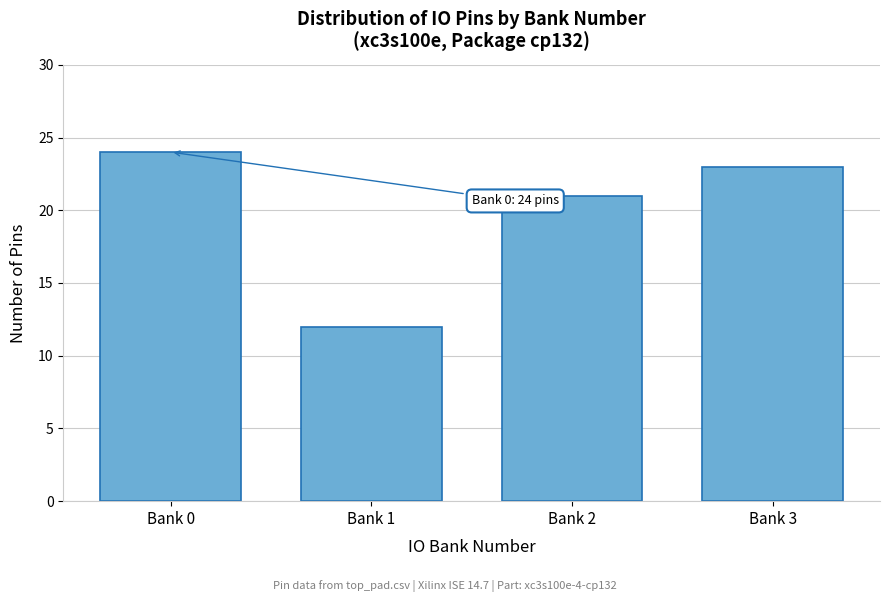

Reading right to left, transcribe all the data shown in this chart.

23	21	12	24